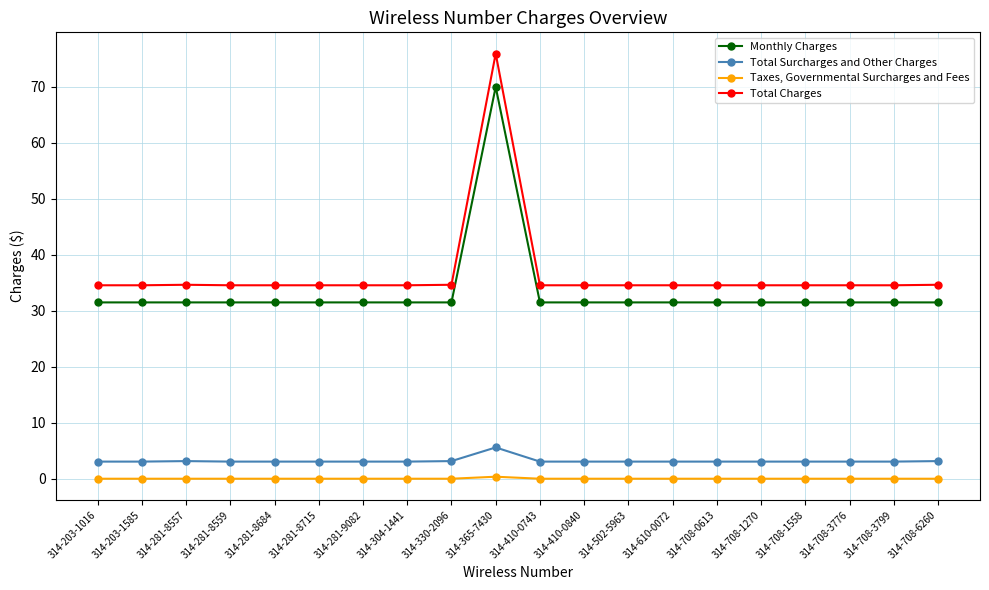

At which category does the chart reach its peak across all series?

314-365-7430